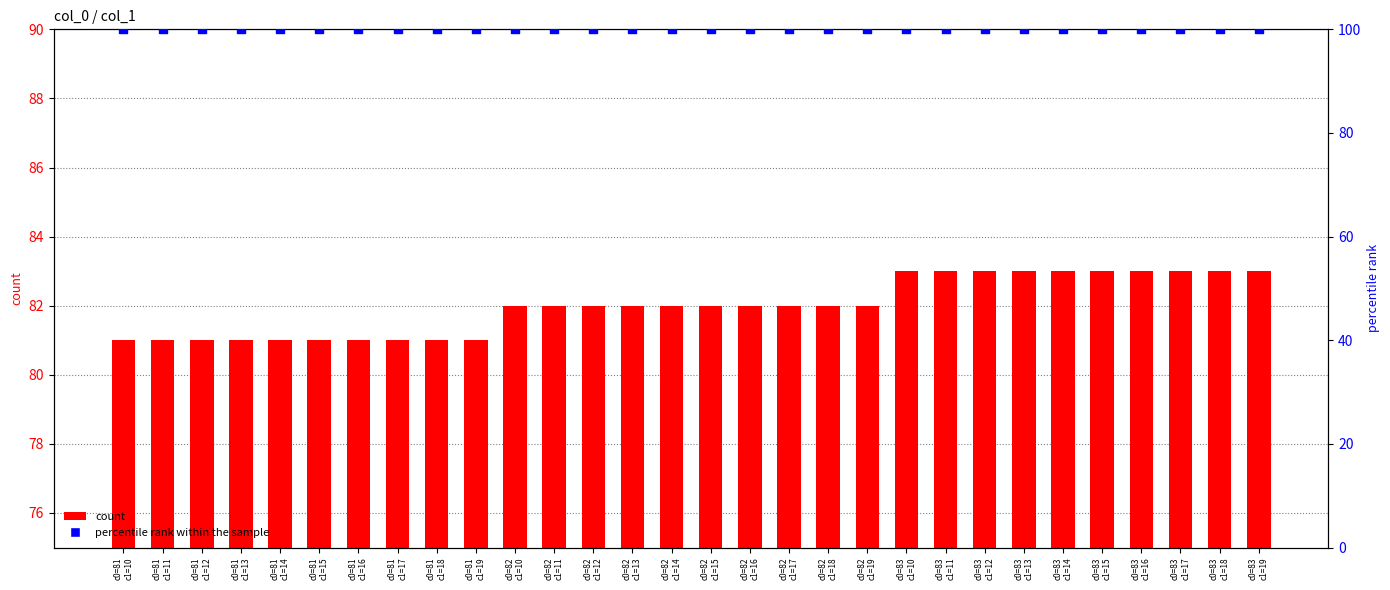

What are all the series names shown in the legend?

count, percentile rank within the sample